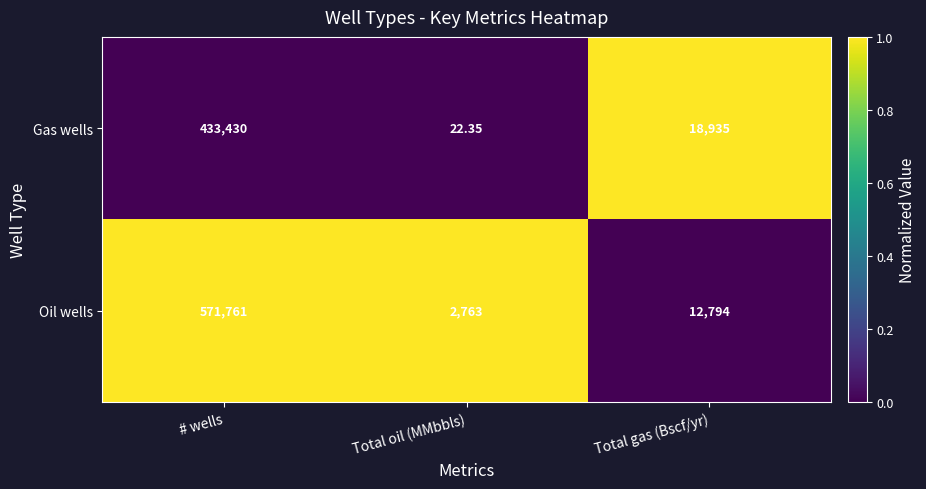

Where is Oil wells nearest to the value 287262?

Total gas (Bscf/yr)